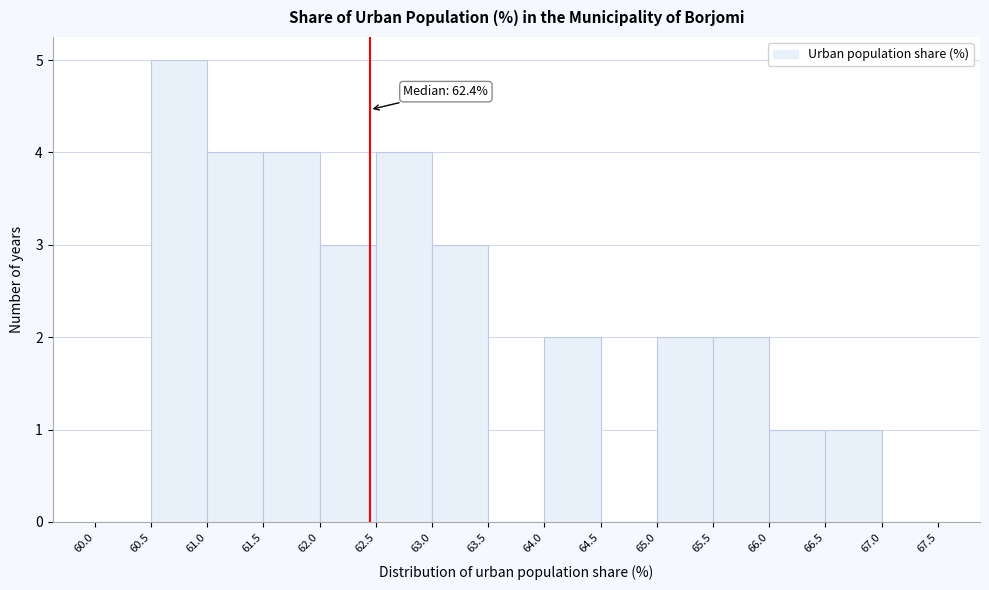

Which range on the x-axis has the tallest bar?

60.5 to 61.0